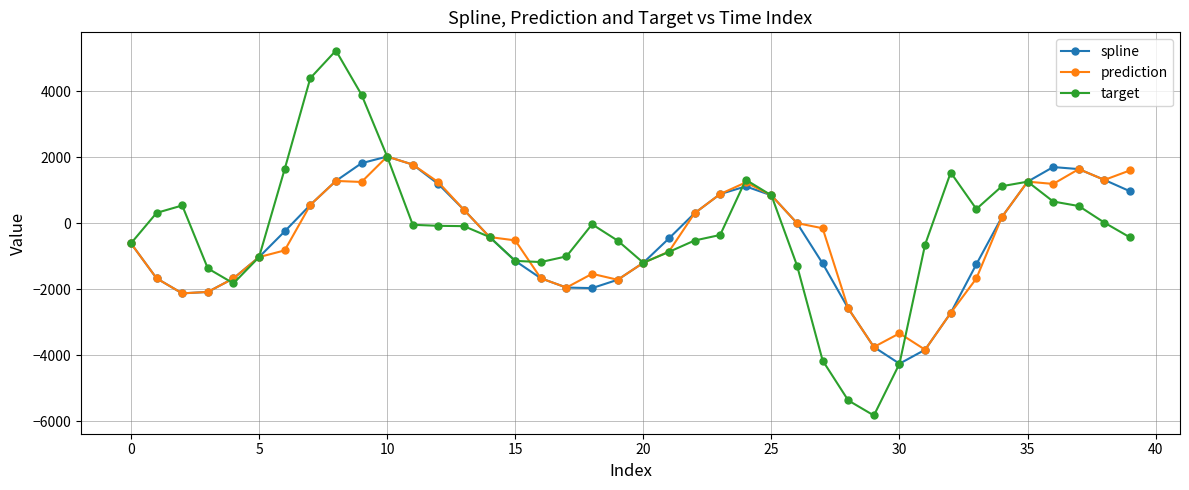

Which series has the largest total across all categories?

target